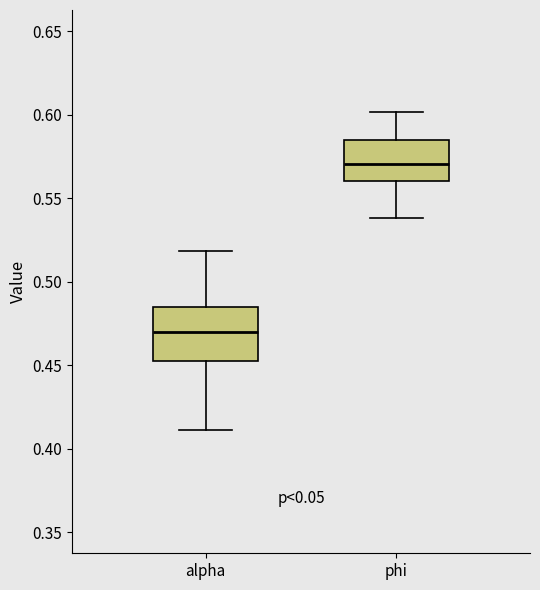

Reading left to right, read every box against the y-axis: the position of its median line, the range the box covers, and the ends of its whiskers. The values are not printed on the chart, so give them approximately, as read against the axis.

alpha: median 0.470, box 0.455 to 0.485, whiskers 0.410 to 0.520
phi: median 0.570, box 0.560 to 0.585, whiskers 0.540 to 0.600